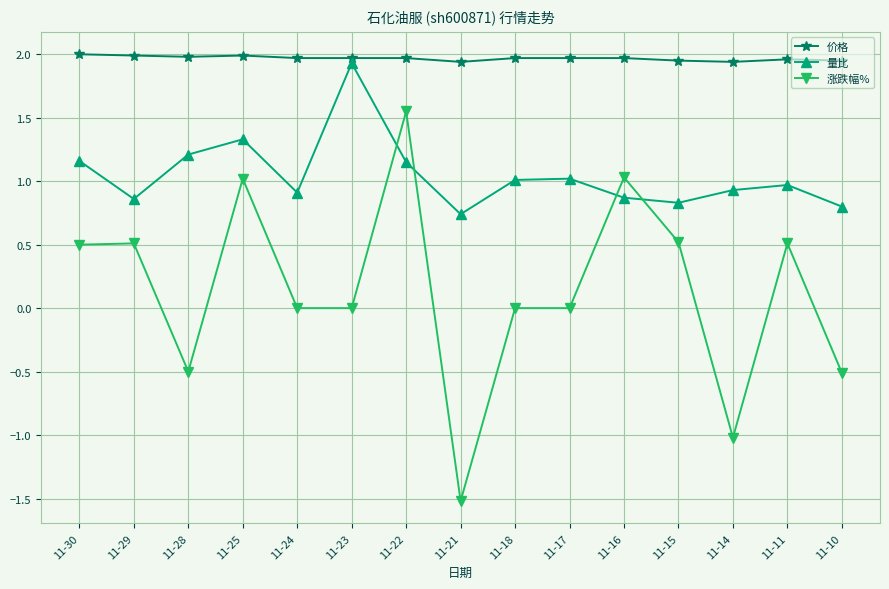

True or false: 涨跌幅% has more than 1 interior local peaks.

True